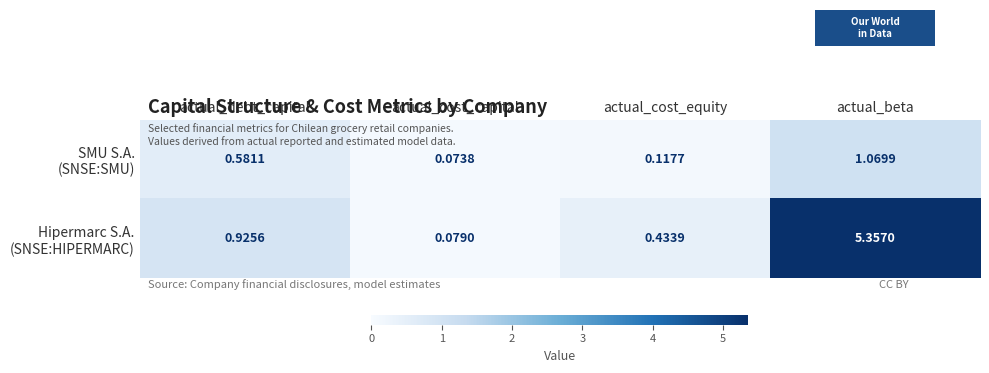

Which category has the lowest value across all series?

actual_cost_capital